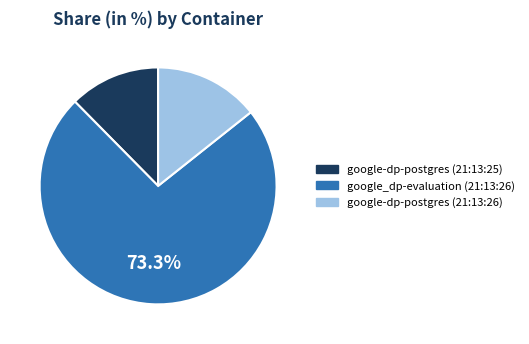

Approximately how many times larger is the value at google_dp-evaluation (21:13:26) compared to google-dp-postgres (21:13:25)?

5.9